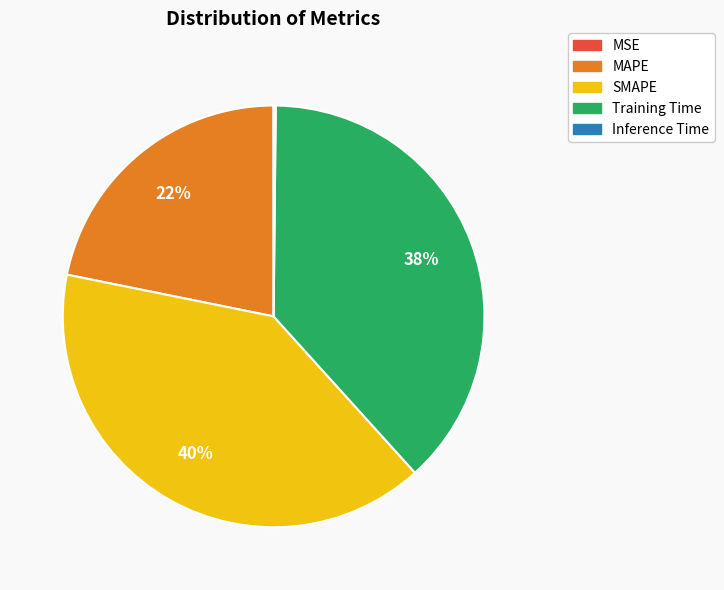

The SMAPE slice represents 34% of the pie. True or false?

False